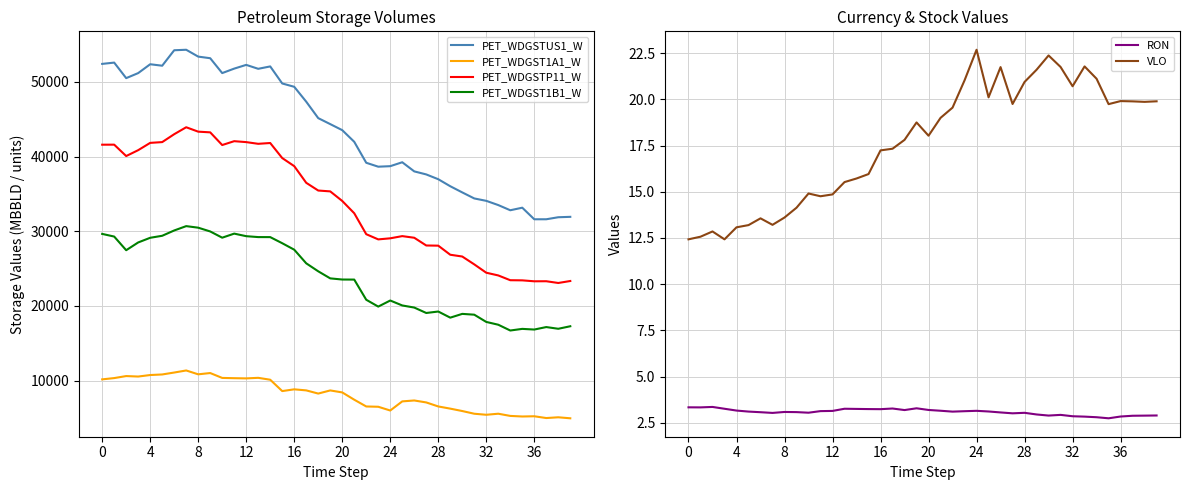

True or false: VLO and PET_WDGST1B1_W cross at least once.

False